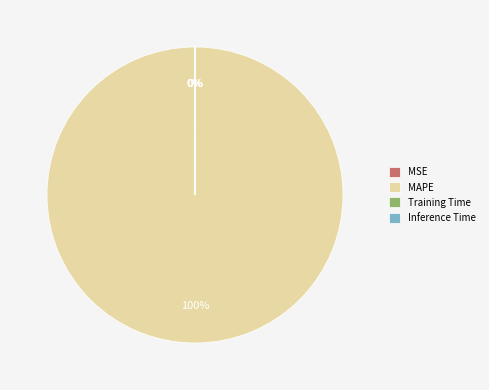

Is there a majority slice in this chart?

Yes